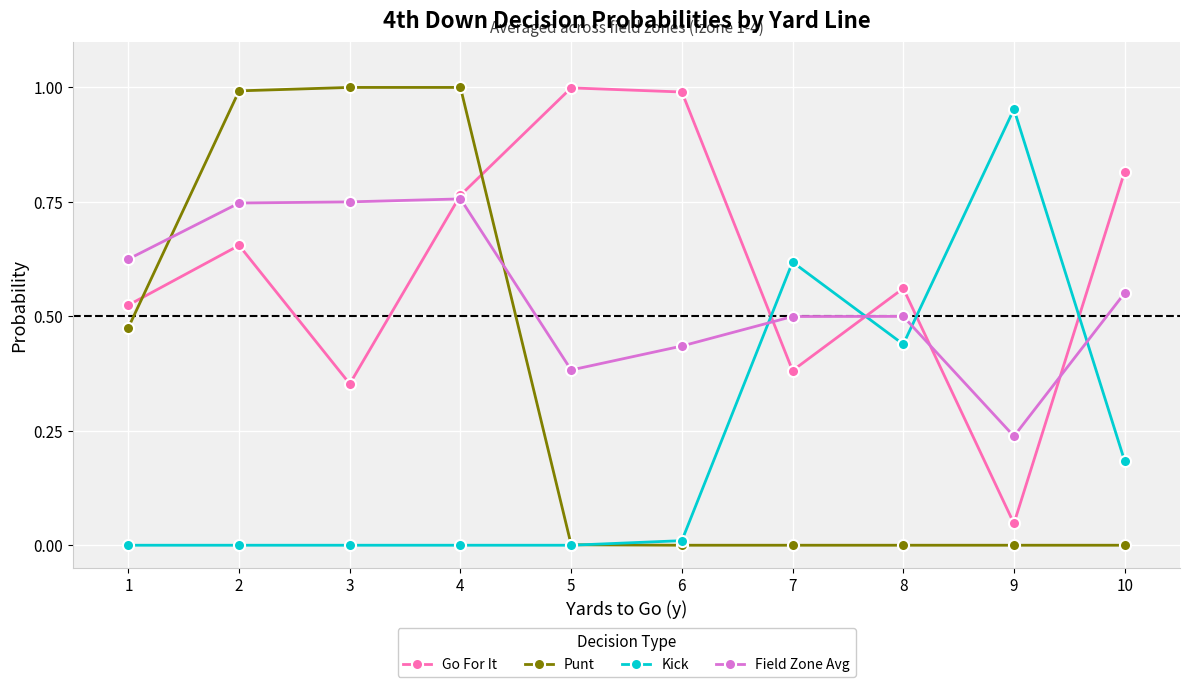

Which category has the highest value in the Kick series?

9